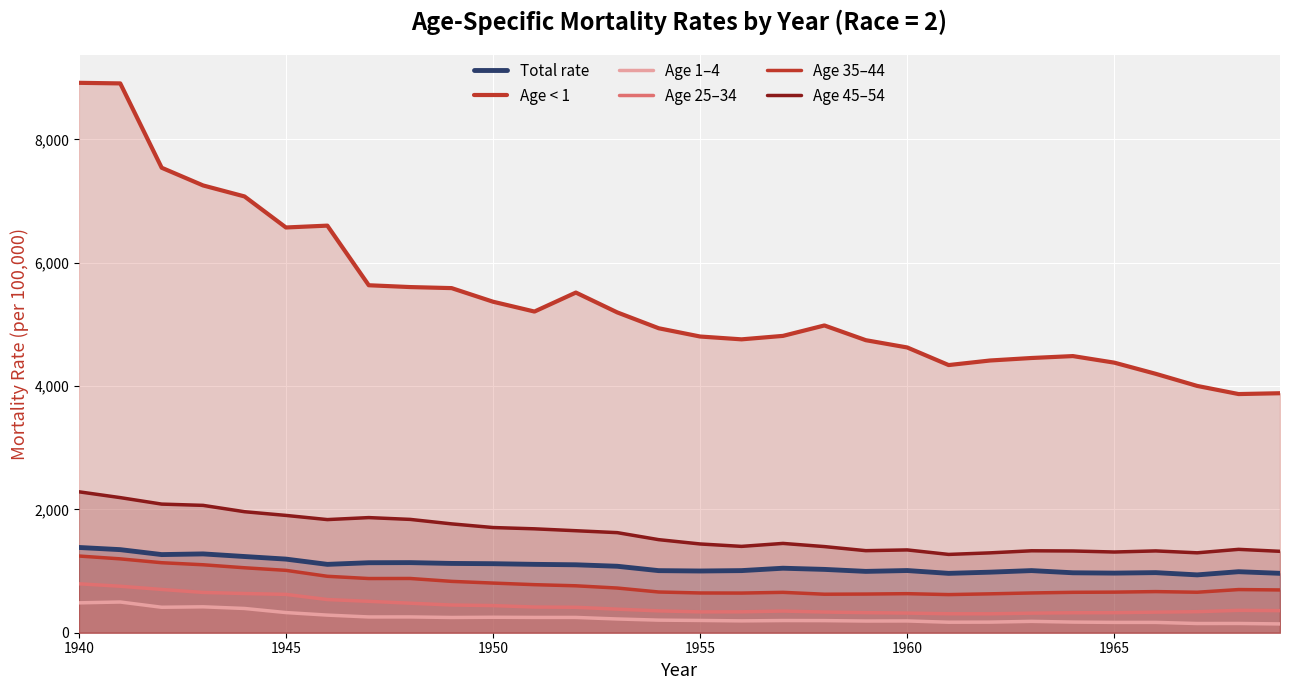

How many data points in Total rate are less than 1046?

15